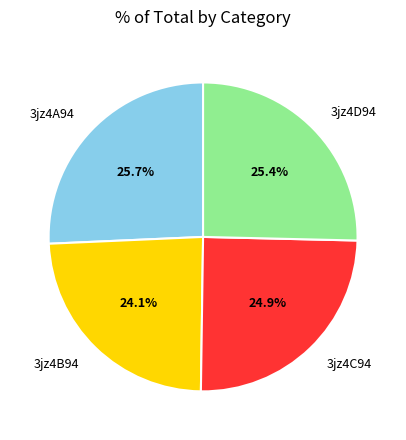

To the nearest percent, what is the difference between the largest and smallest slice percentages?

2%